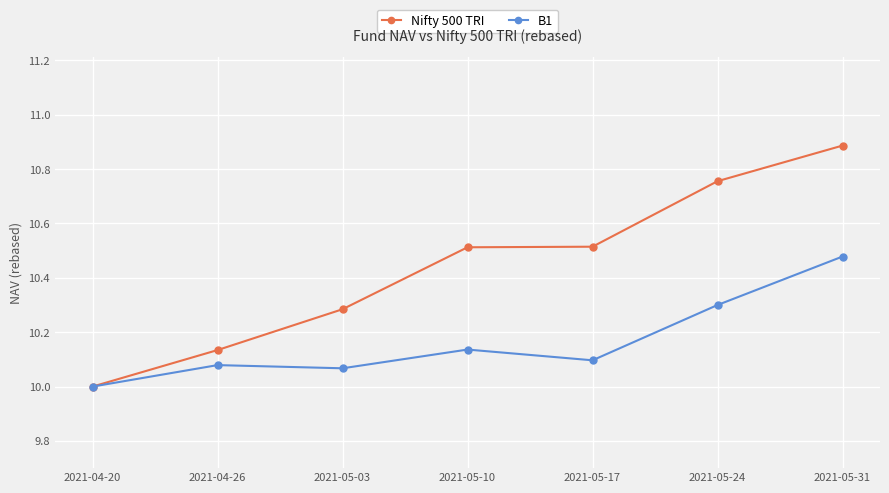

The value of Nifty 500 TRI at 2021-05-10 is 3.6. True or false?

False